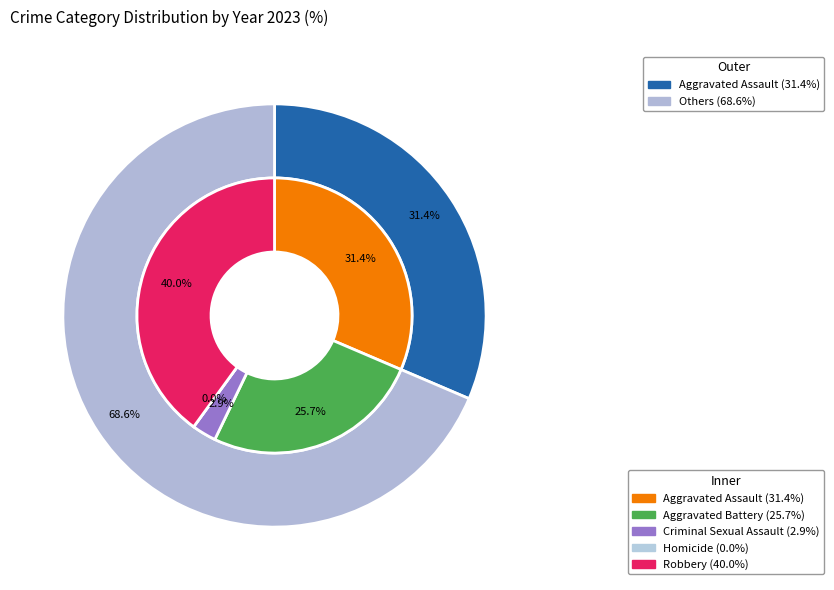

True or false: Aggravated Battery accounts for 35% of the total.

False